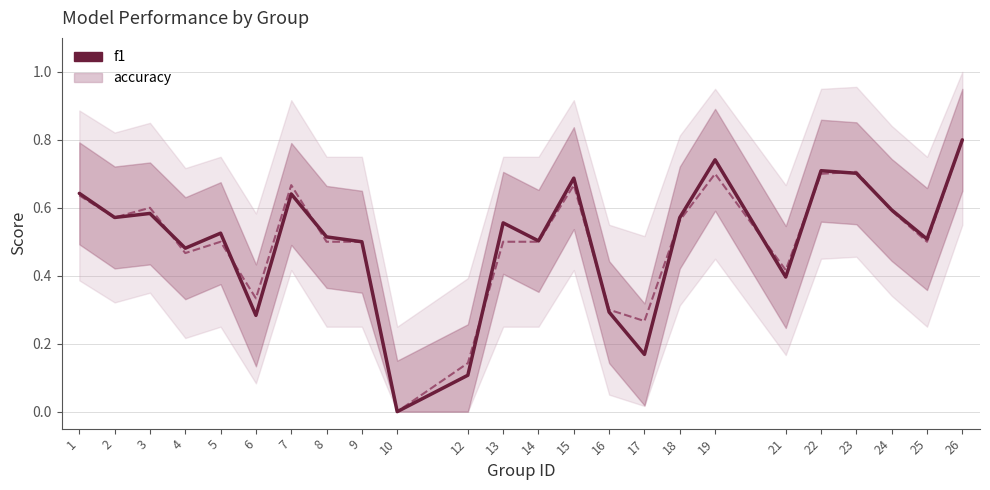

How many interior local valleys (lower than both neighbors) does the data have?

8